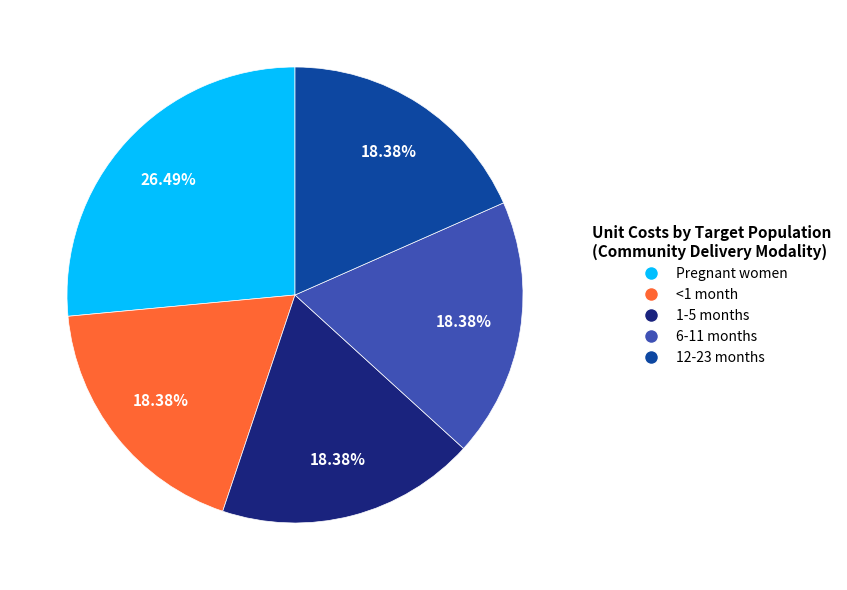

To the nearest percent, what portion does 1-5 months represent?

18%